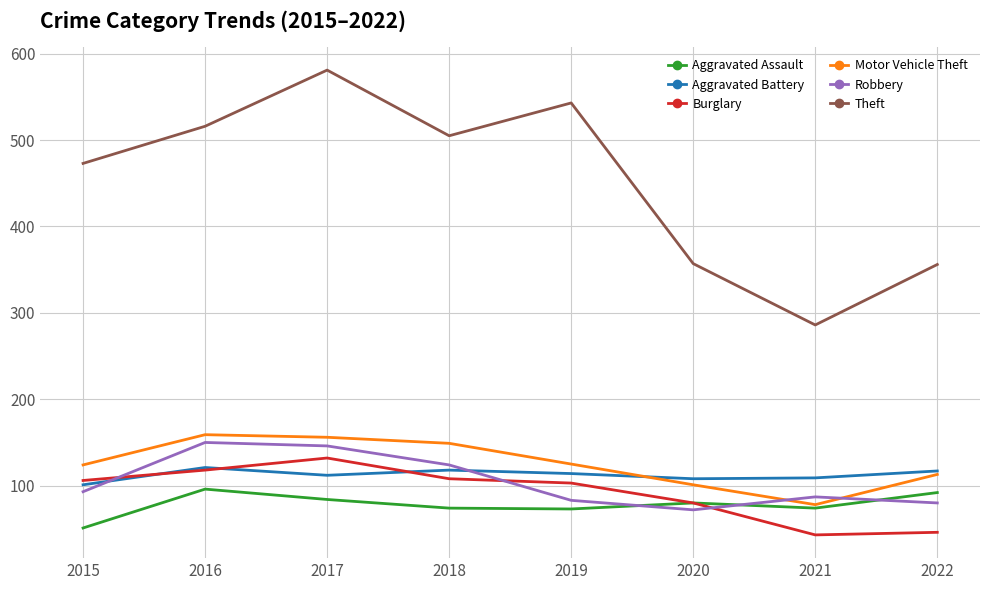

Which series has the widest spread of values?

Theft